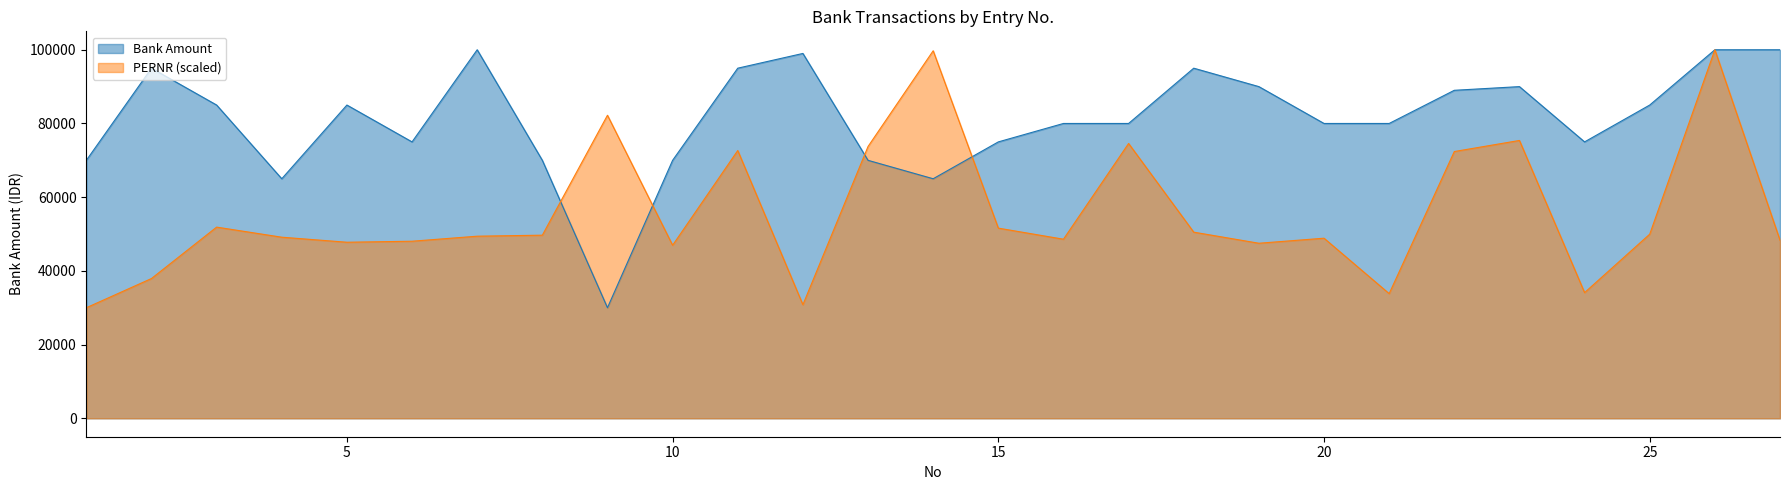

Which series ends up on top after the final intersection of PERNR_scaled and Bank Amount?

Bank Amount